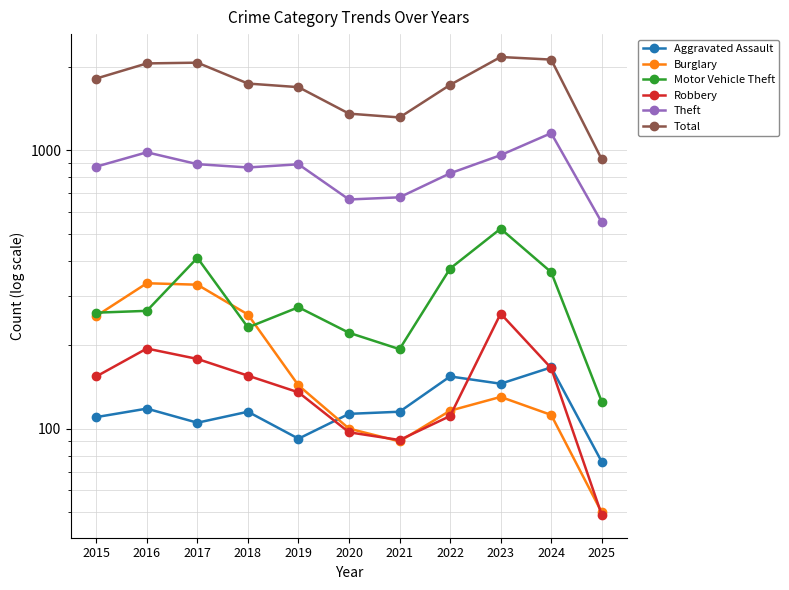

Is it true that Theft equals 1085 at 2021?

False